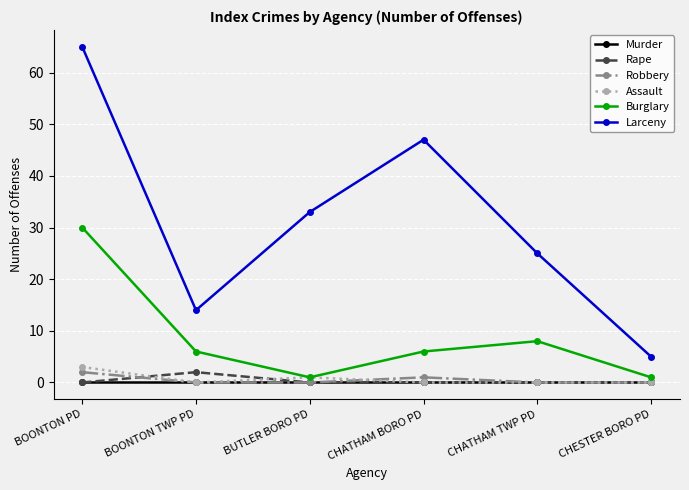

Which series has the largest total across all categories?

Larceny